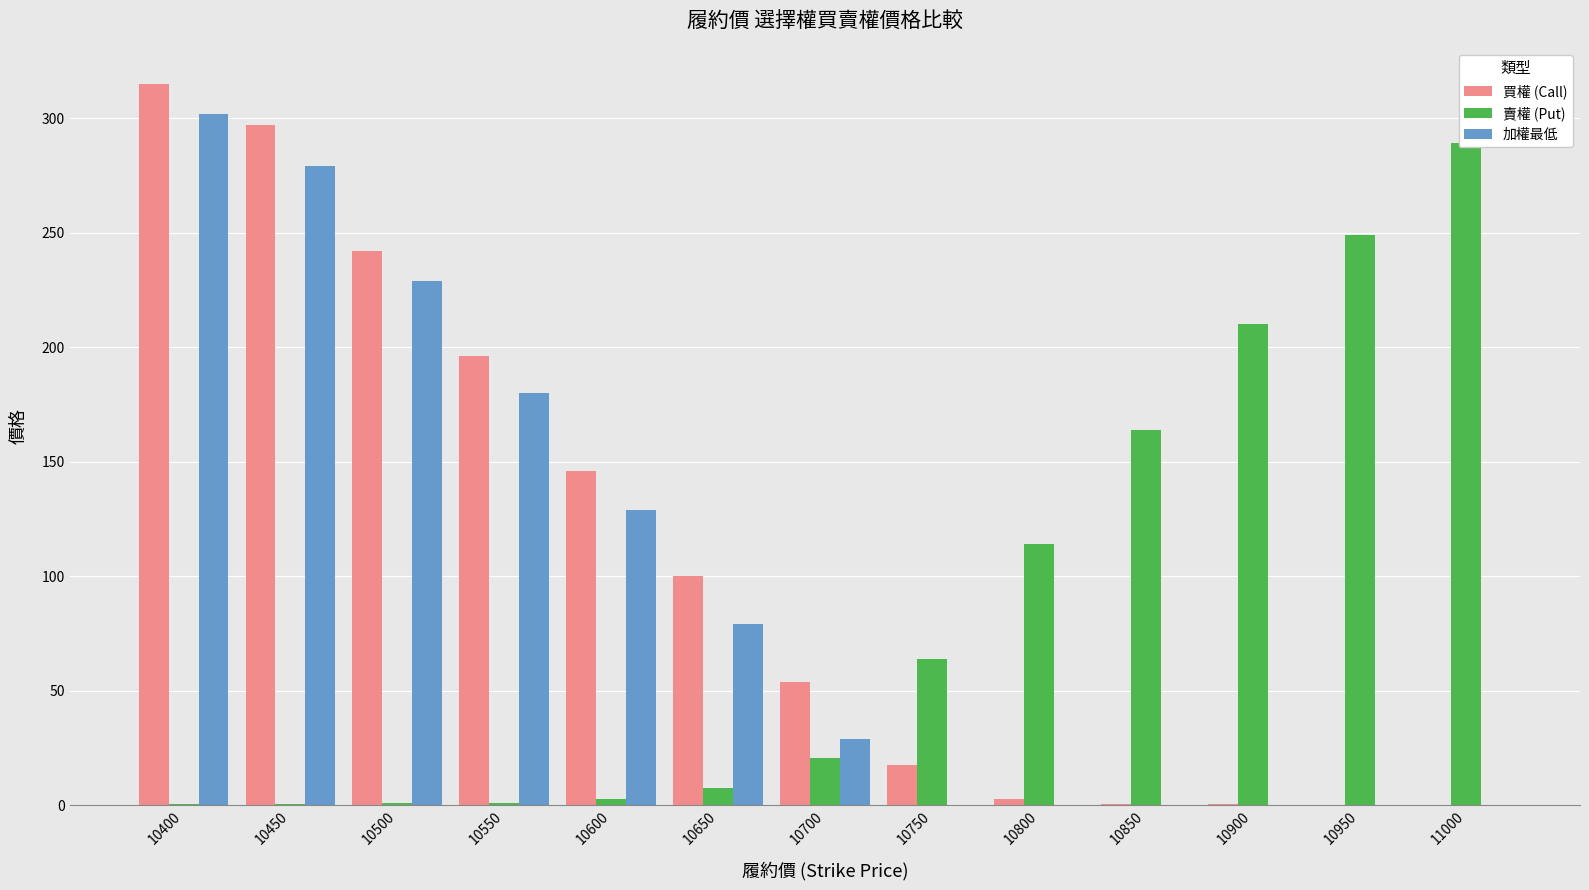

Reading right to left, transcribe all the data shown in this chart.

買權 (Call): 11000=0.2	10950=0.2	10900=0.3	10850=0.6	10800=2.7	10750=17.5	10700=54.0	10650=100.0	10600=146.0	10550=196.0	10500=242.0	10450=297.0	10400=315.0
賣權 (Put): 11000=289.0	10950=249.0	10900=210.0	10850=164.0	10800=114.0	10750=64.0	10700=20.5	10650=7.4	10600=2.5	10550=1.0	10500=0.8	10450=0.4	10400=0.4
加權最低: 11000=0.1	10950=0.1	10900=0.1	10850=0.1	10800=0.1	10750=0.1	10700=29.0	10650=79.0	10600=129.0	10550=180.0	10500=229.0	10450=279.0	10400=302.0